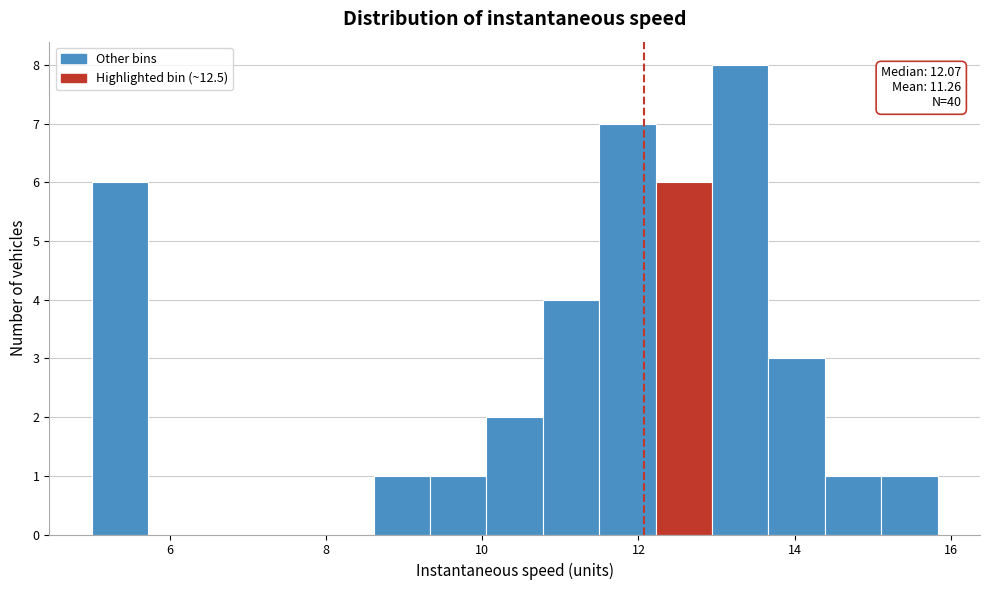

Around what value on the x-axis is the tallest bar? Give the approximate position of its centre, as read against the axis.

13.4